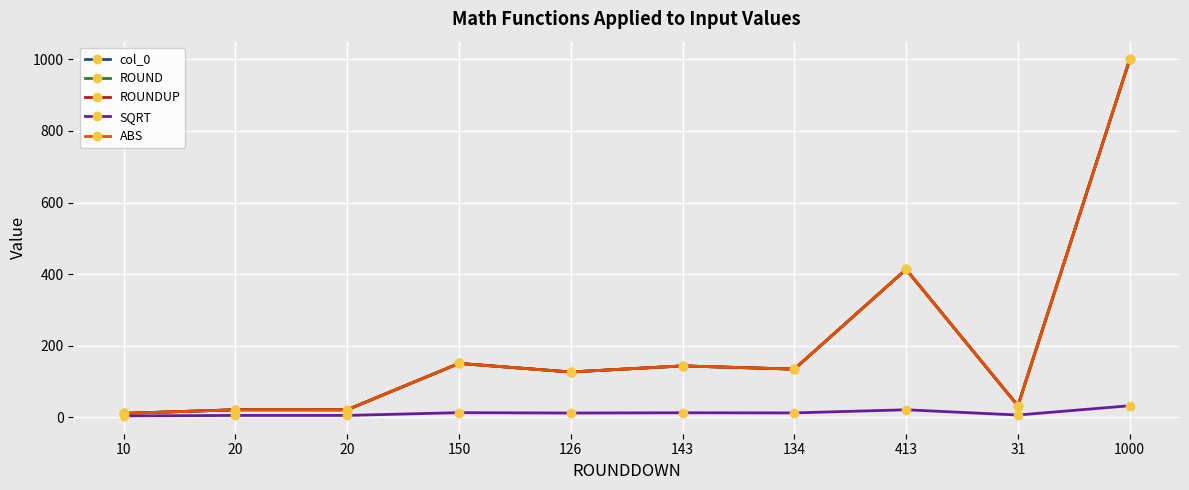

Reading left to right, transcribe all the data shown in this chart.

col_0: 10=10.1	20=20.3	20=20.3	150=150.0	126=126.0	143=143.0	134=134.0	413=413.0	31=31.5	1000=1000.0
ROUND: 10=10.1	20=20.3	20=20.3	150=150.0	126=126.0	143=143.0	134=134.0	413=413.0	31=31.5	1000=1000.0
ROUNDUP: 10=10.2	20=20.4	20=20.3	150=150.0	126=126.0	143=143.0	134=134.0	413=413.0	31=31.6	1000=1000.0
SQRT: 10=3.2	20=4.5	20=4.5	150=12.2	126=11.2	143=12.0	134=11.6	413=20.3	31=5.6	1000=31.6
ABS: 10=10.1	20=20.3	20=20.3	150=150.0	126=126.0	143=143.0	134=134.0	413=413.0	31=31.5	1000=1000.0